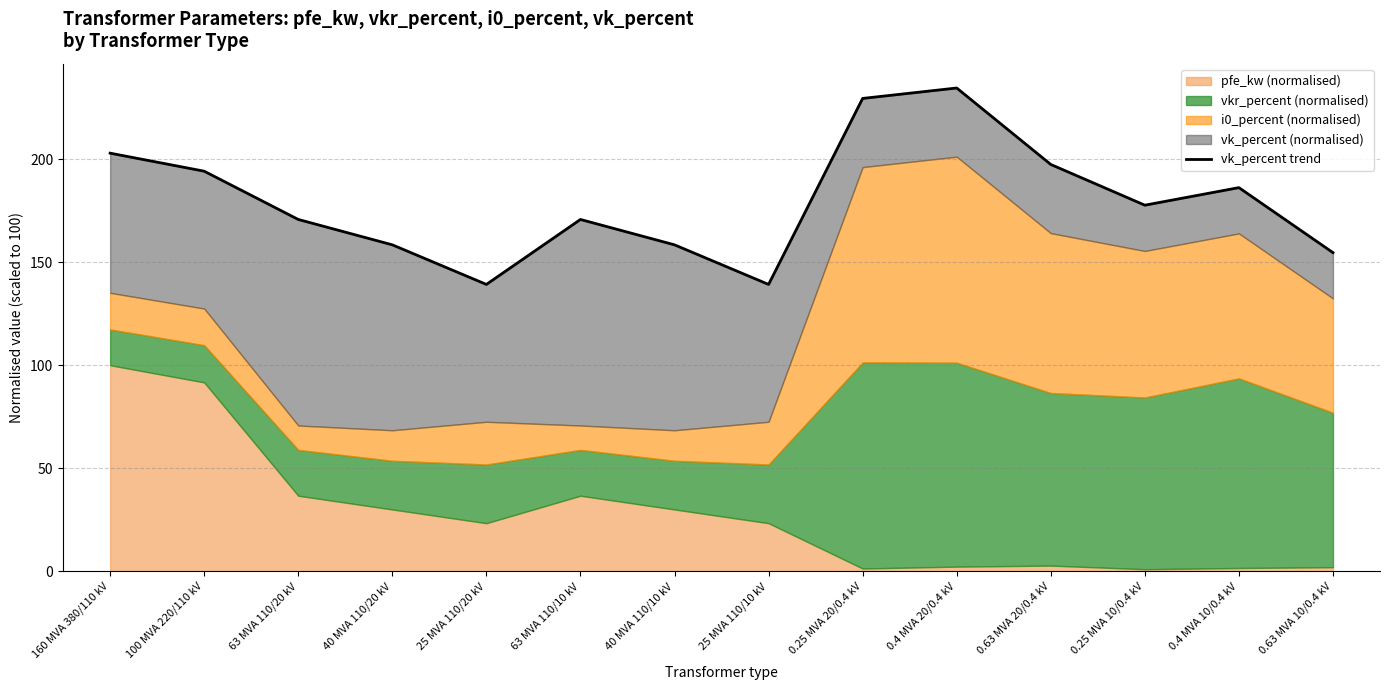

True or false: the data has more than 1 interior local peaks.

True